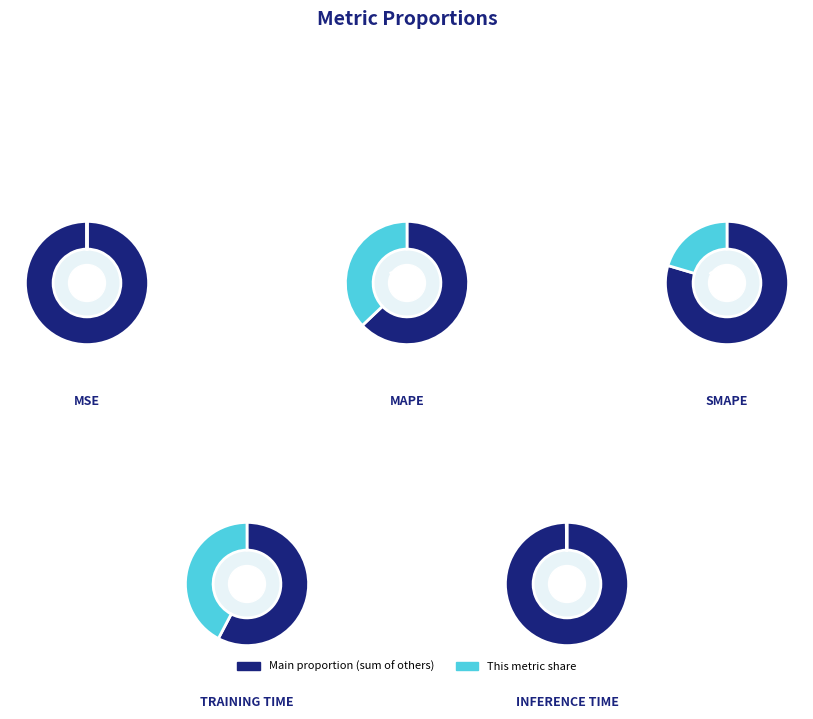

Rank the categories by value from lowest to highest.

MSE, Inference Time, SMAPE, MAPE, Training Time